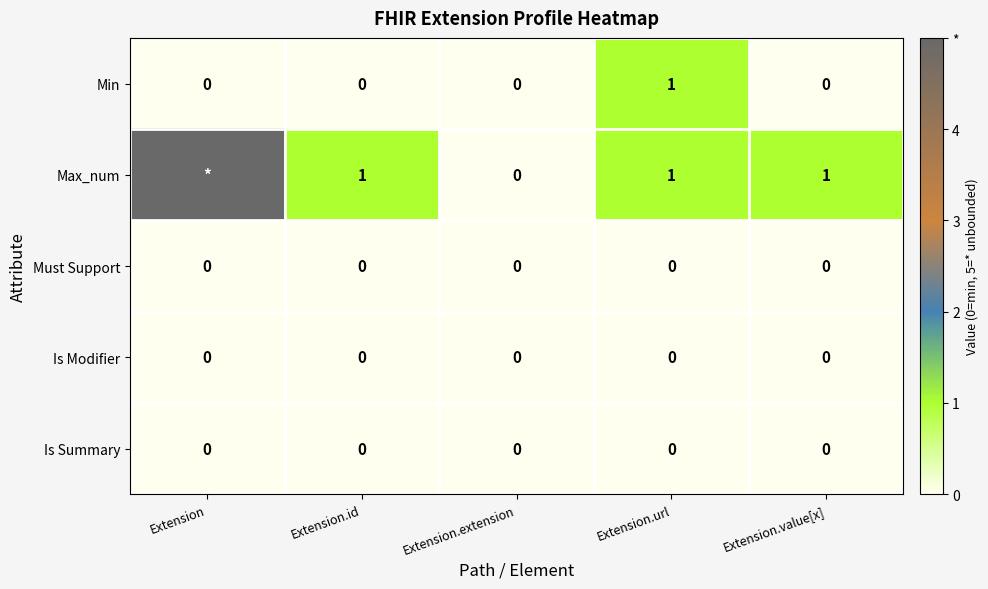

Is the value of Is Summary at Extension.value[x] greater than the value of Min at Extension.url?

No